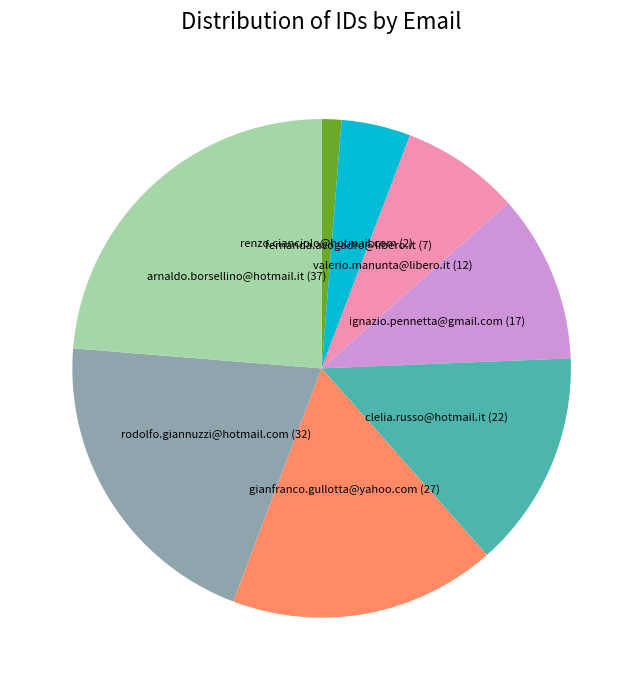

Is the sum of clelia.russo@hotmail.it and arnaldo.borsellino@hotmail.it greater than half?

No